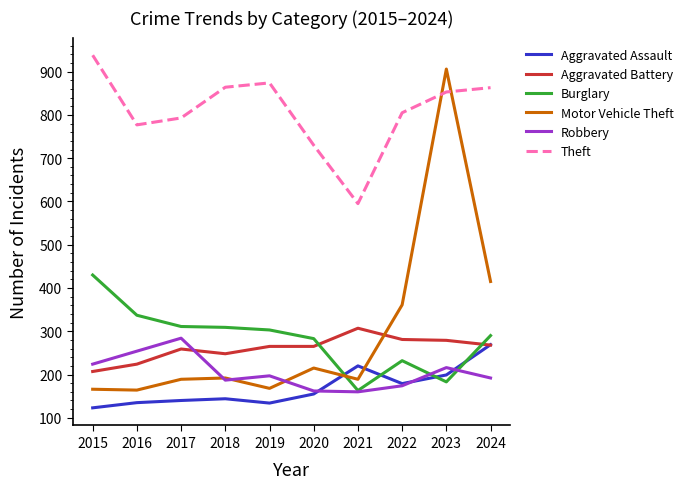

How many intersections are there between Robbery and Aggravated Assault?

3